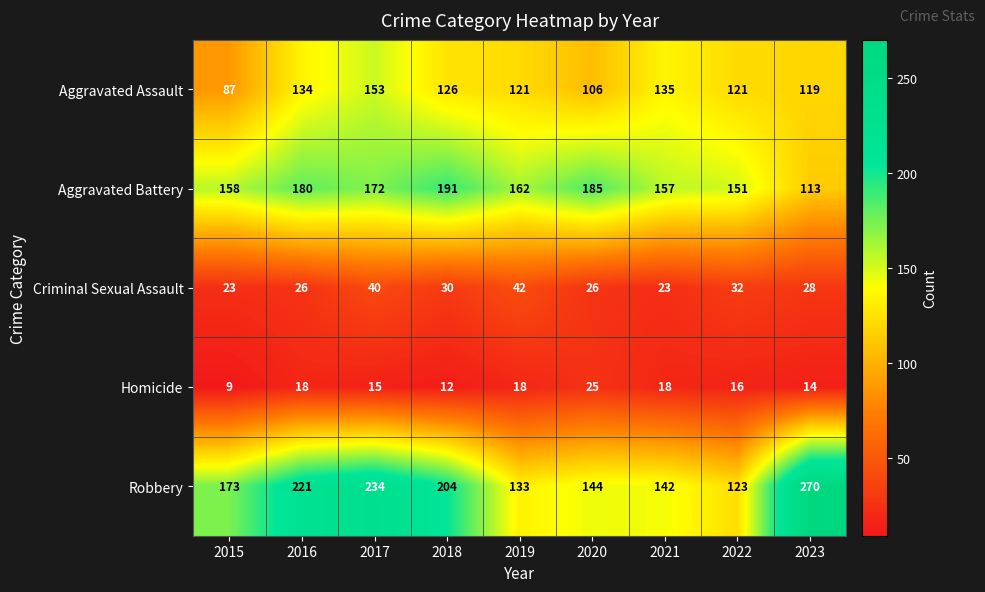

Is it true that Aggravated Battery equals 275 at 2018?

False